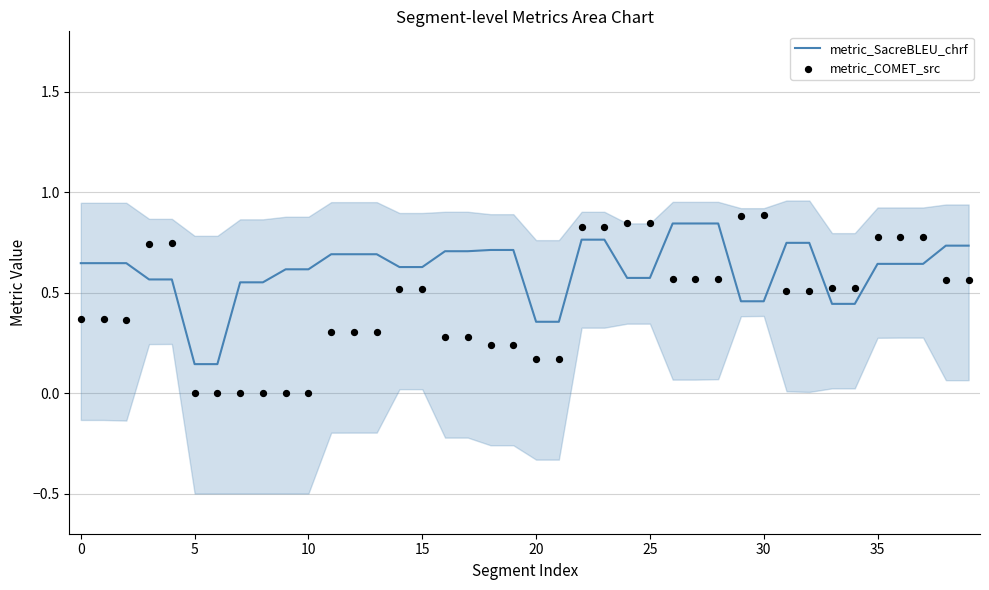

At how many categories does at least one series exceed 0?

40